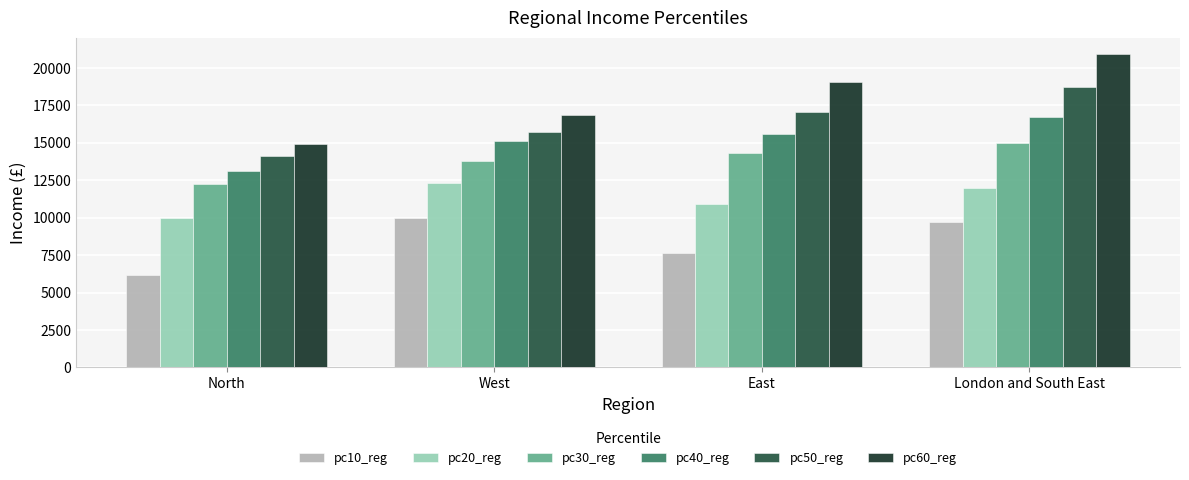

How many data points does each series have?

4